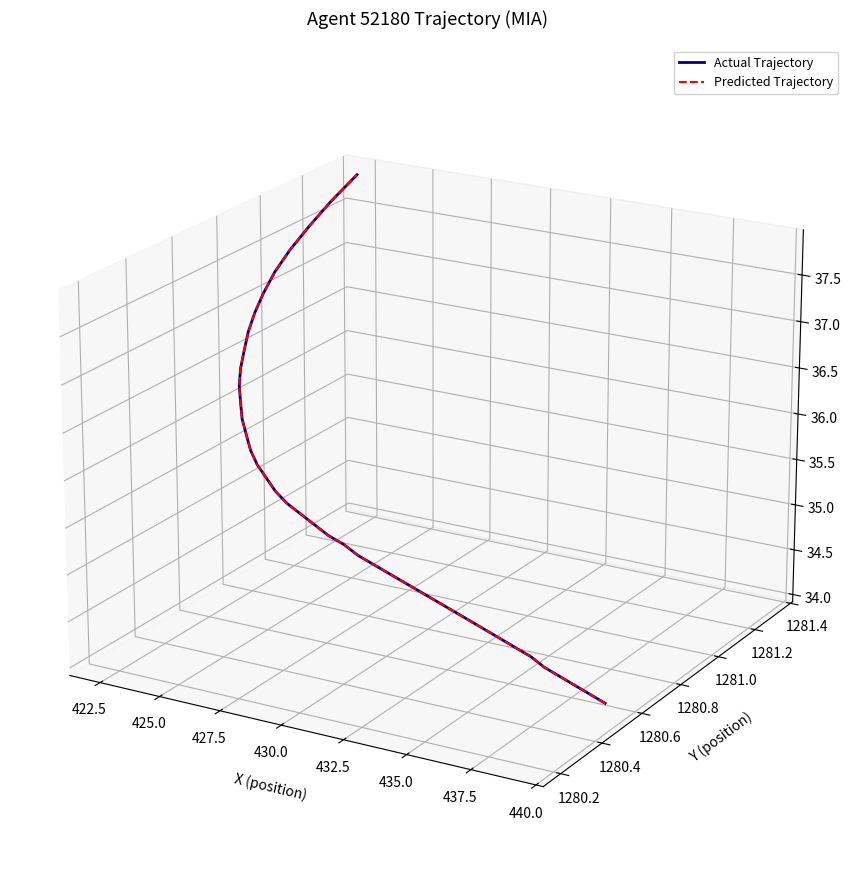

Does the chart display data point markers on the line(s)?

No